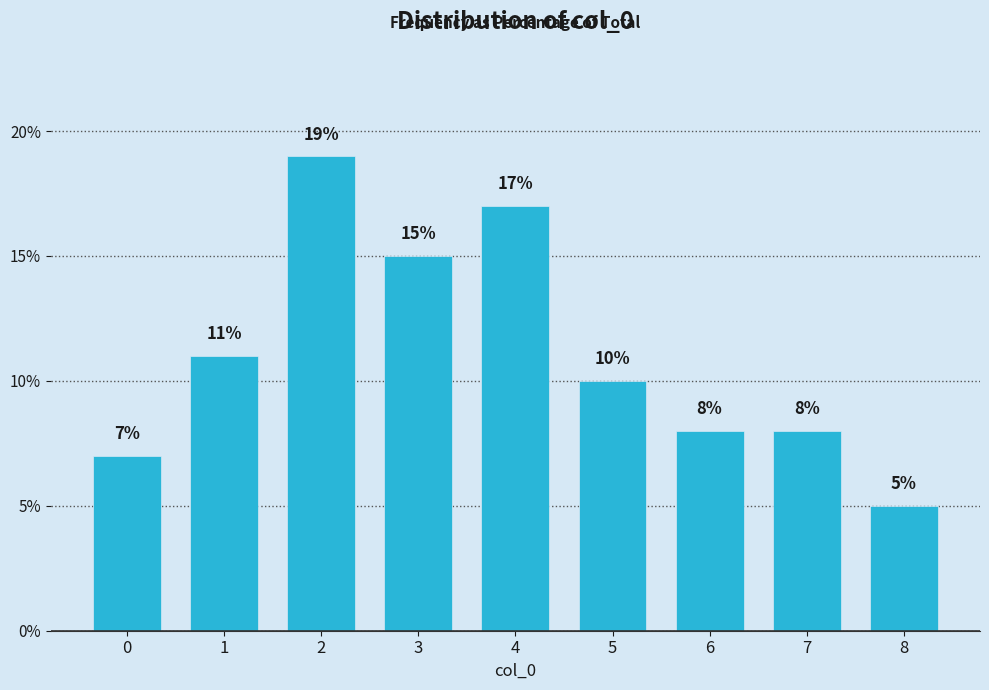

Reading left to right, extract all data points from this chart.

0=7.0	1=11.0	2=19.0	3=15.0	4=17.0	5=10.0	6=8.0	7=8.0	8=5.0